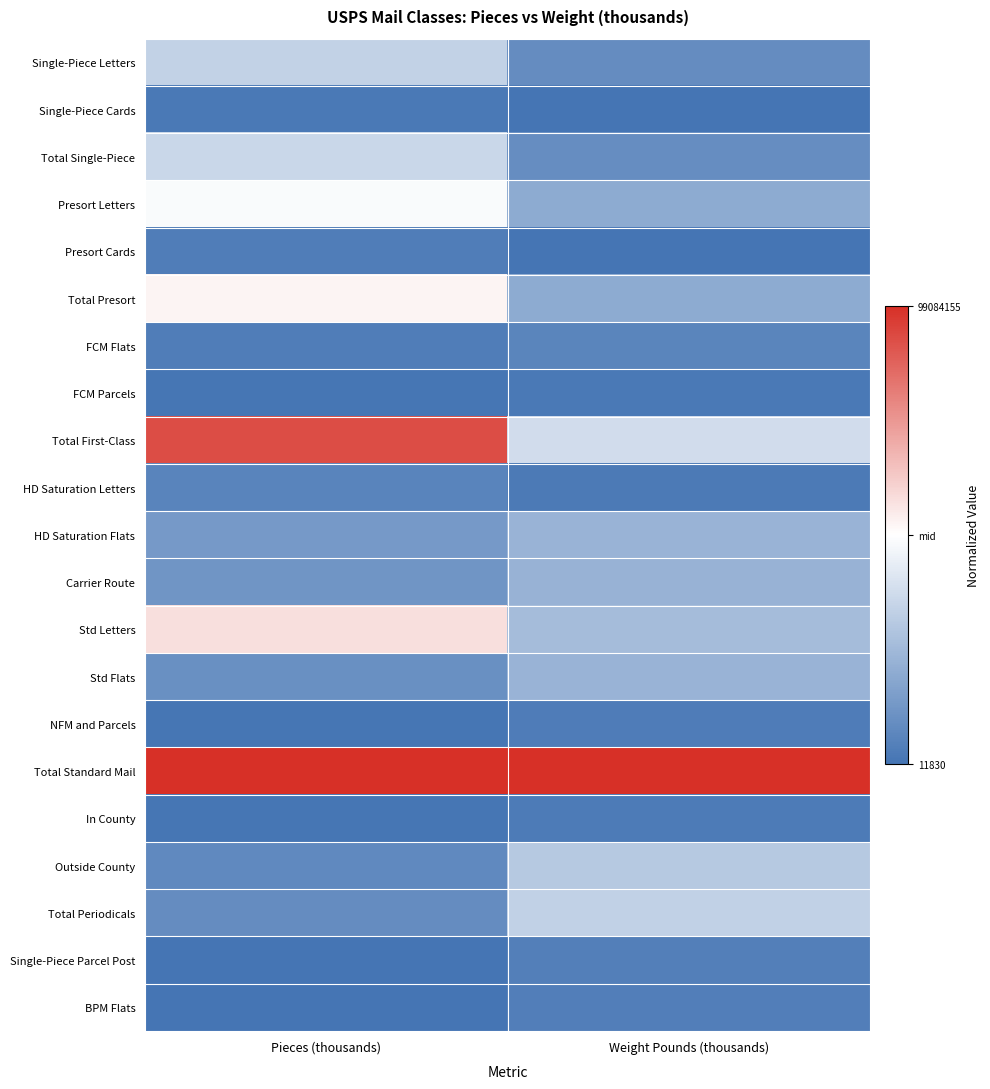

Which series has the largest total across all categories?

Total Standard Mail